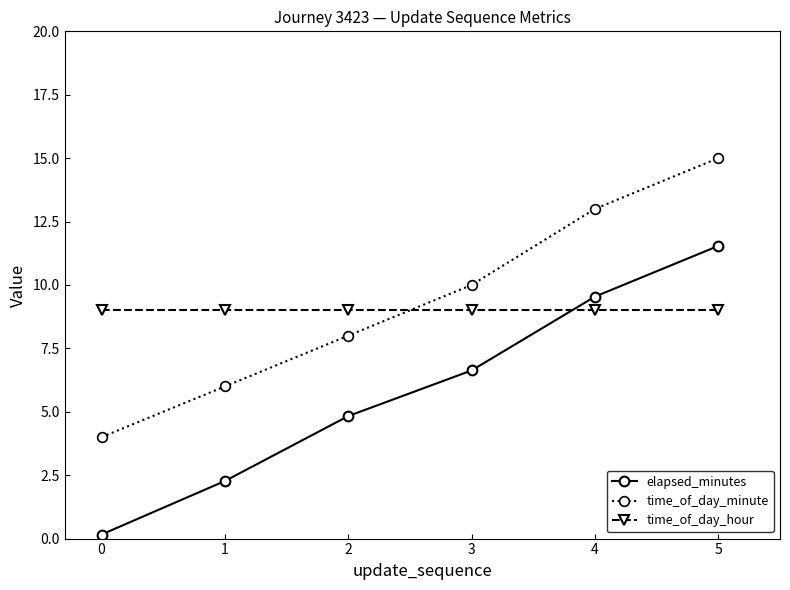

How many categories are shown in the chart?

6